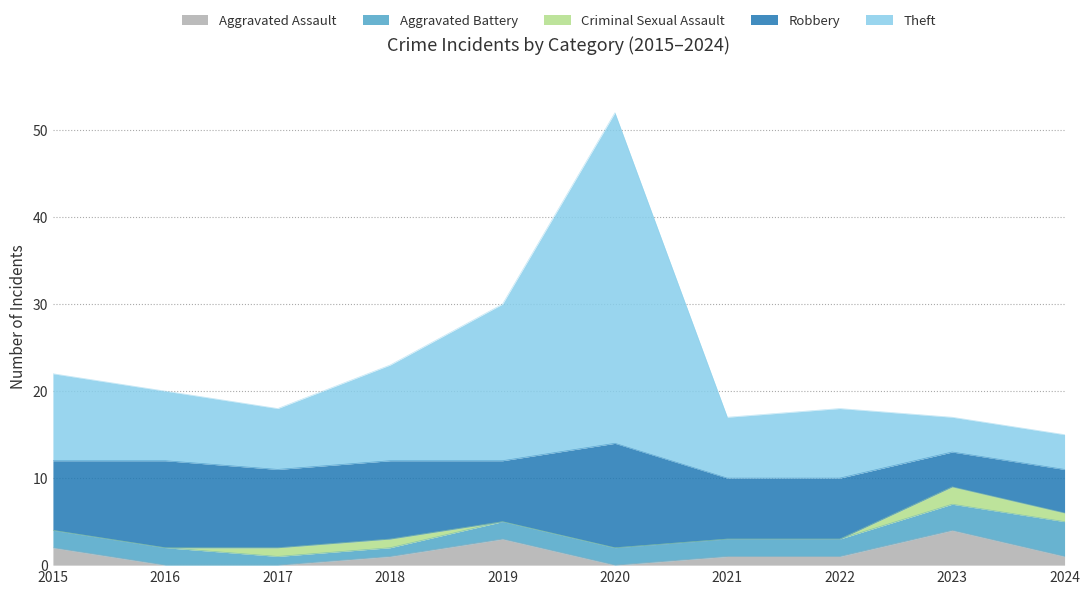

What is the difference between the maximum and second lowest values in the Criminal Sexual Assault series?

2